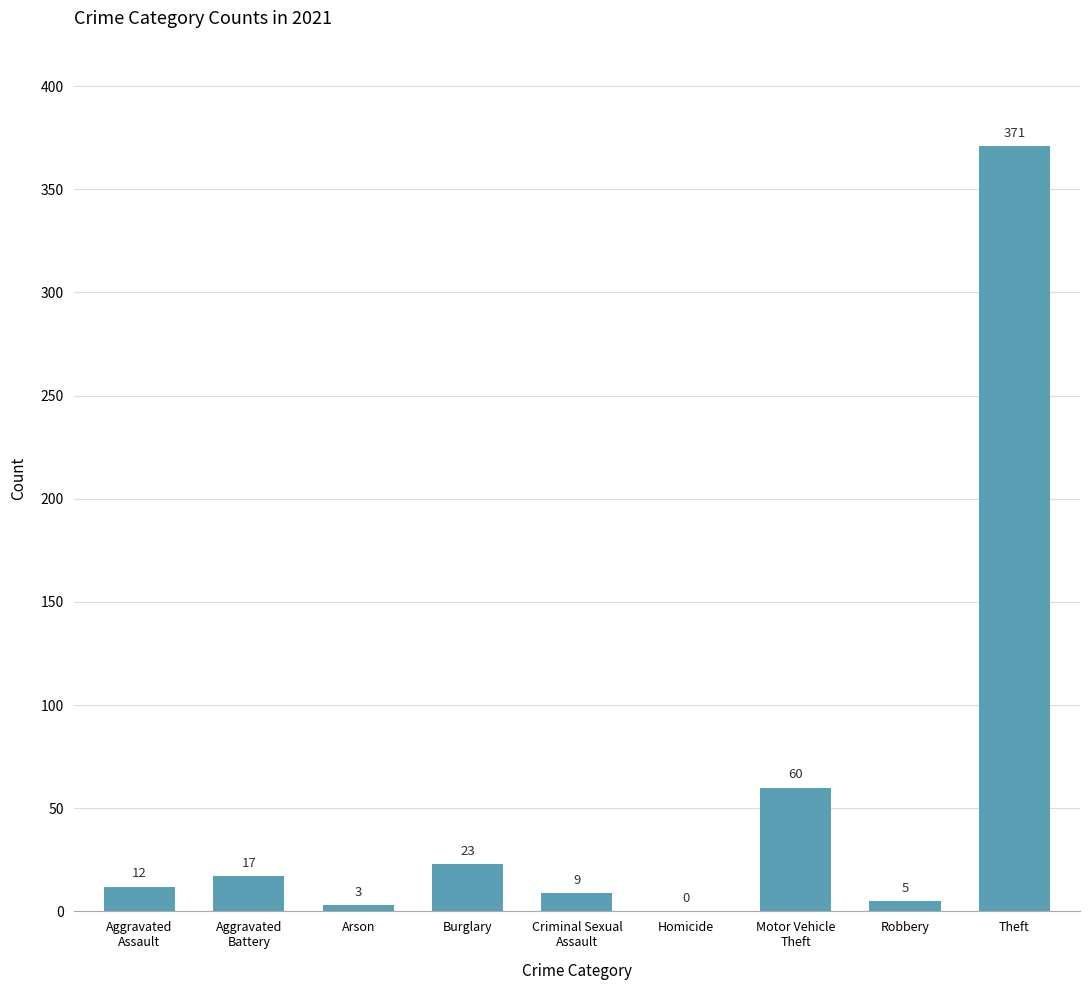

Is it true that the value at Arson is 3?

True